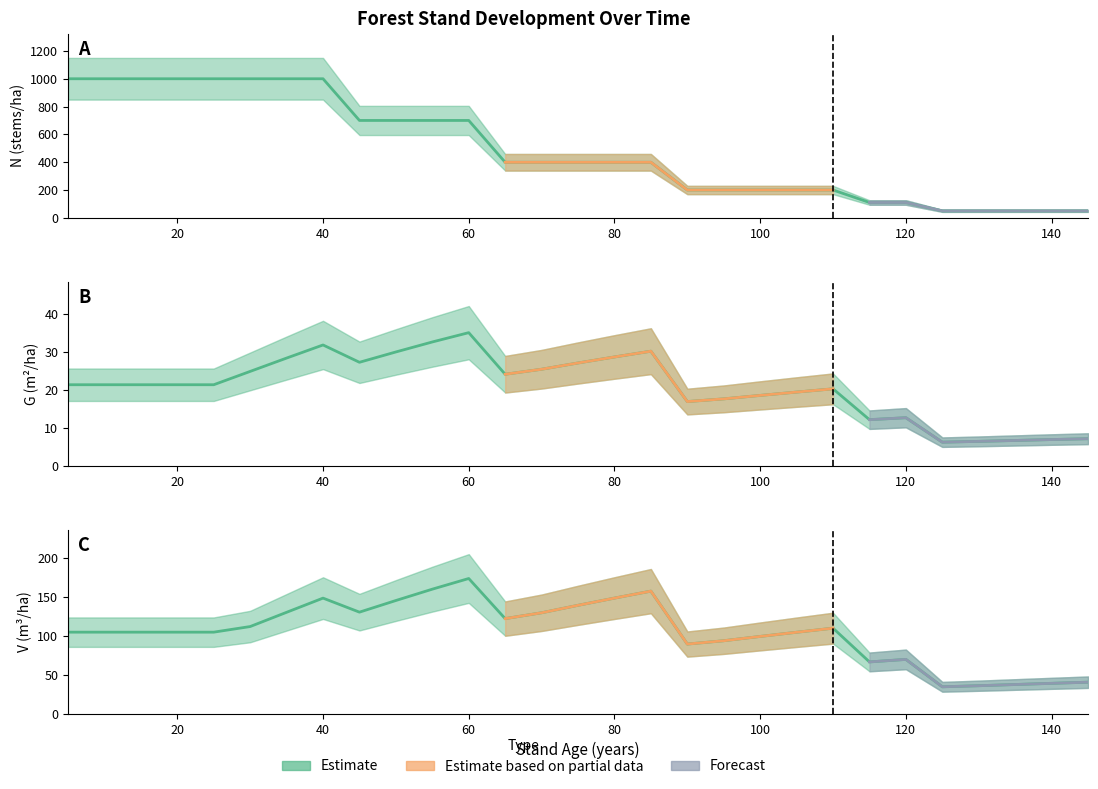

Reading right to left, extract all data points from this chart.

N (stems/ha): 145=49.4	140=49.4	135=49.4	130=49.4	125=49.4	120=109.8	115=109.8	110=199.7	105=199.7	100=199.7	95=199.7	90=199.7	85=399.4	80=399.4	75=399.4	70=399.4	65=399.4	60=700.6	55=700.6	50=700.6	45=700.6	40=1000.9	35=1000.9	30=1000.9	25=1000.9	20=1000.9	15=1000.9	10=1000.9	5=1000.9
G (m2/ha): 145=7.1	140=6.9	135=6.7	130=6.4	125=6.2	120=12.7	115=12.2	110=20.3	105=19.4	100=18.5	95=17.6	90=16.9	85=30.2	80=28.7	75=27.1	70=25.4	65=24.1	60=35.1	55=32.6	50=30.0	45=27.3	40=31.8	35=28.4	30=24.9	25=21.4	20=21.4	15=21.4	10=21.4	5=21.4
V (m3/ha): 145=40.7	140=39.2	135=37.7	130=36.2	125=34.8	120=70.0	115=66.7	110=110.0	105=104.8	100=99.4	95=93.9	90=89.6	85=157.5	80=148.5	75=139.3	70=129.7	65=122.2	60=173.7	55=160.0	50=145.5	45=130.5	40=148.5	35=130.3	30=112.1	25=104.9	20=104.9	15=104.9	10=104.9	5=104.9